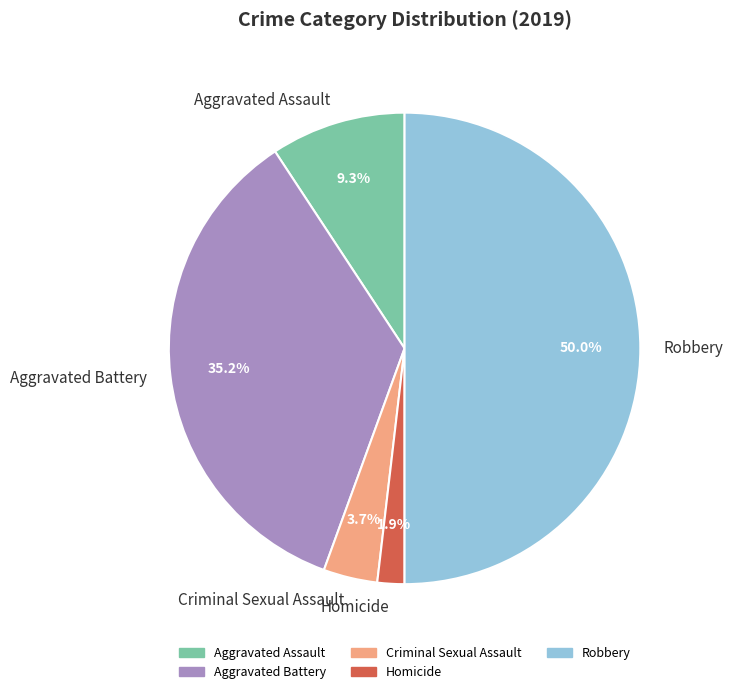

Between Robbery and Aggravated Assault, which is larger?

Robbery